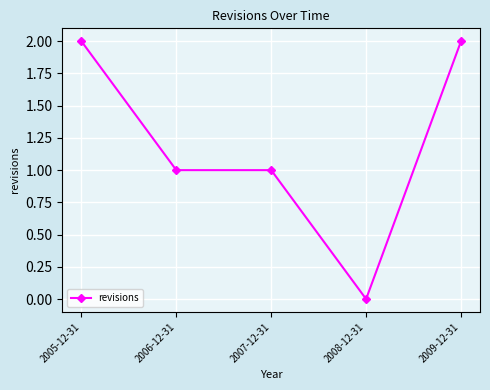

What is the ratio of the value at 2009-12-31 to the value at 2007-12-31?

2.0